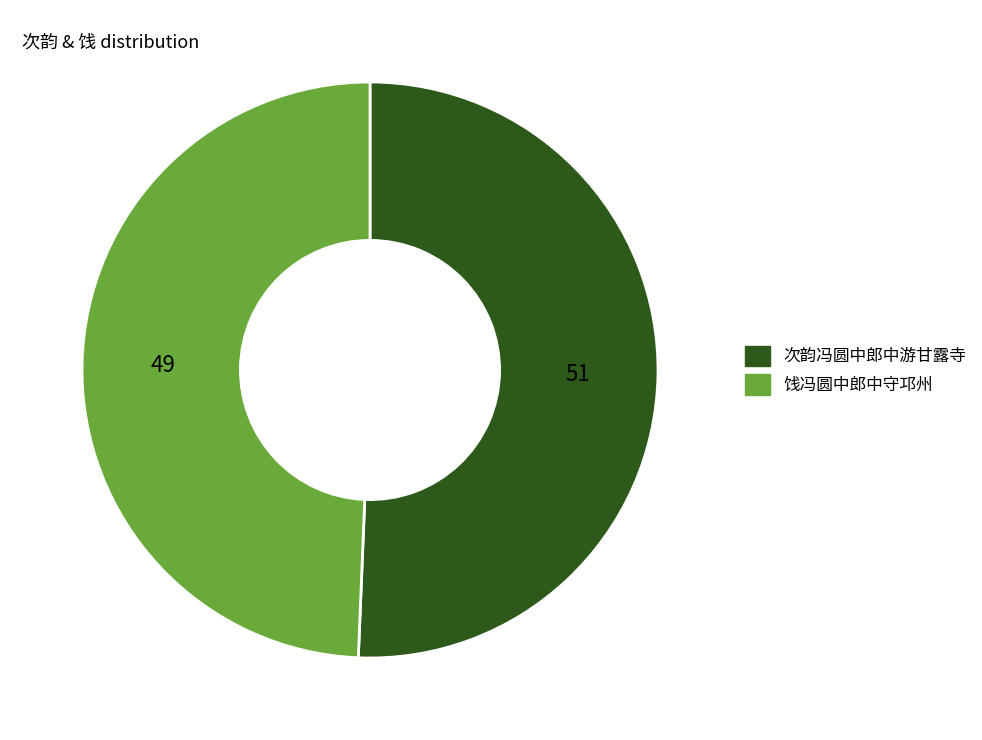

How many segments does this pie chart have?

2